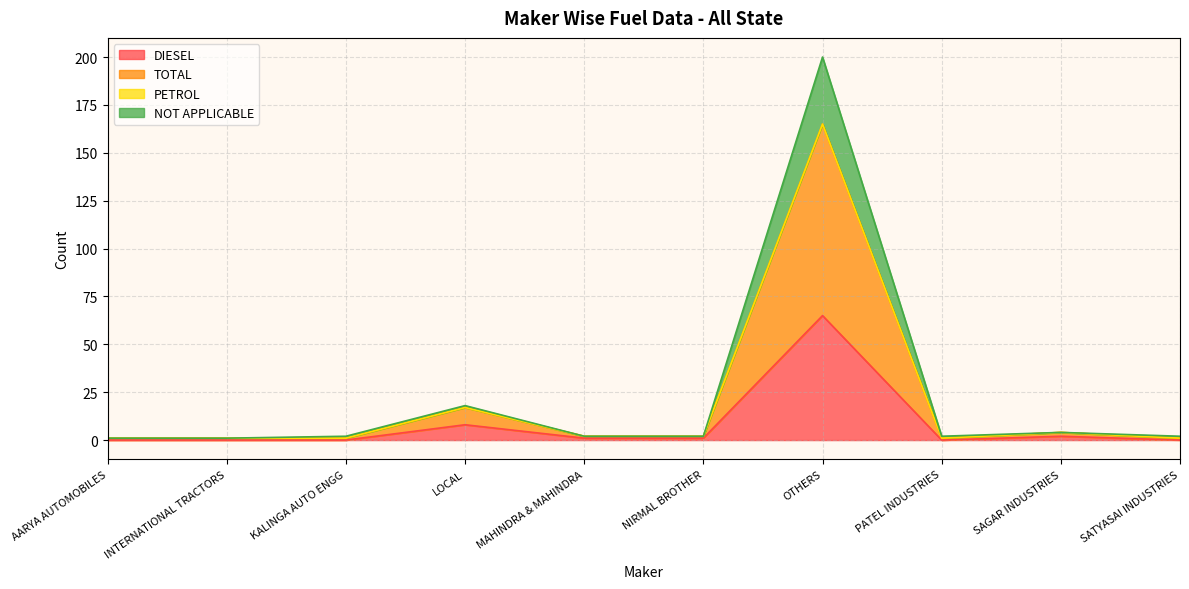

Which series has the largest total across all categories?

TOTAL